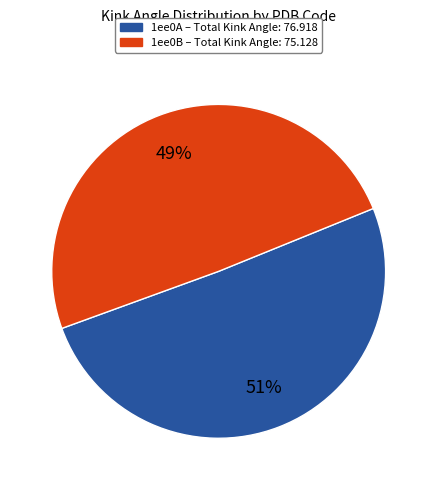

Does any single category account for the majority?

Yes